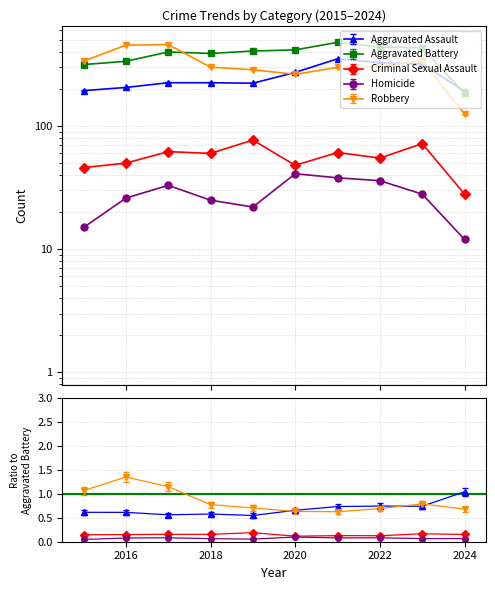

Which series has the largest range (max minus min)?

Robbery